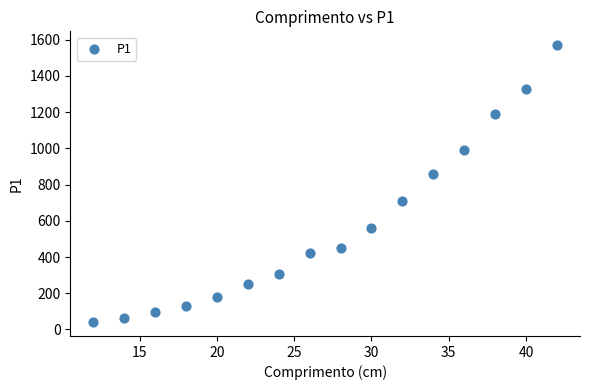

What is the range of Y values (max minus min)?

1529.5